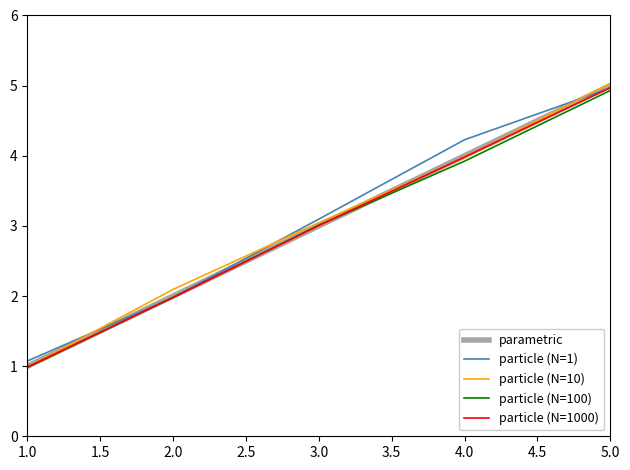

Is the value of particle (N=1) at 2.0 greater than the value of parametric at 5.0?

No